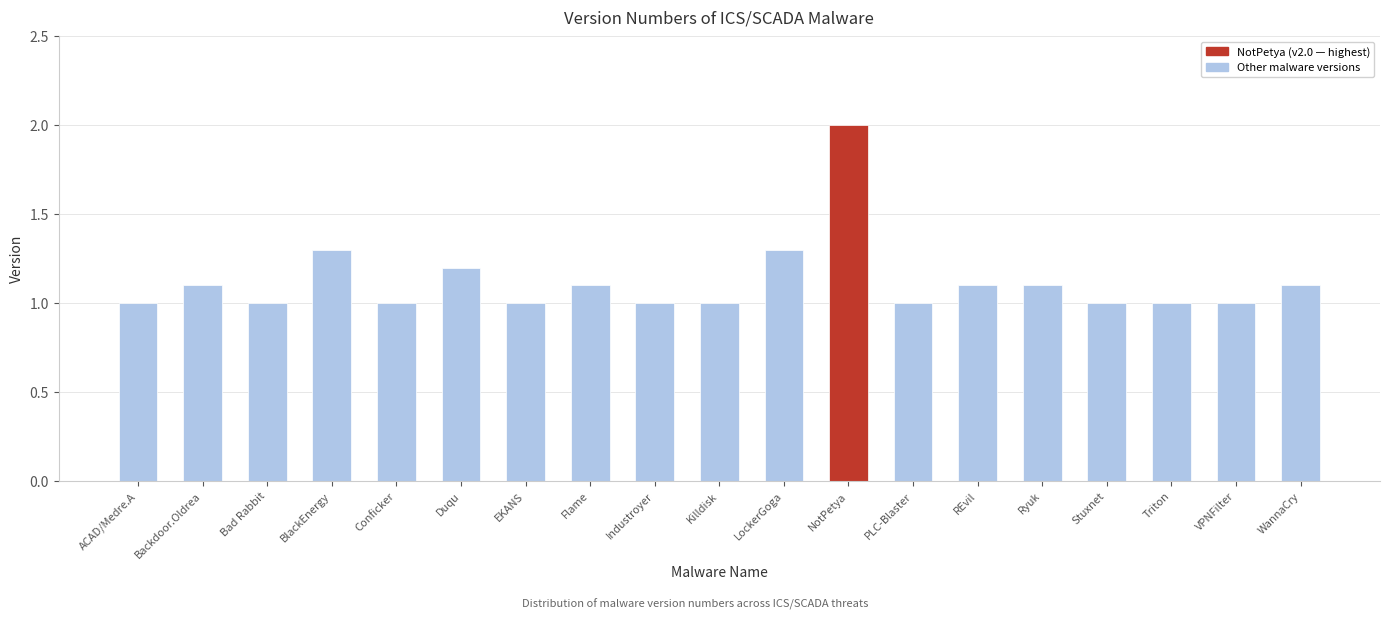

Are the bars grouped side by side (vs. stacked)?

No